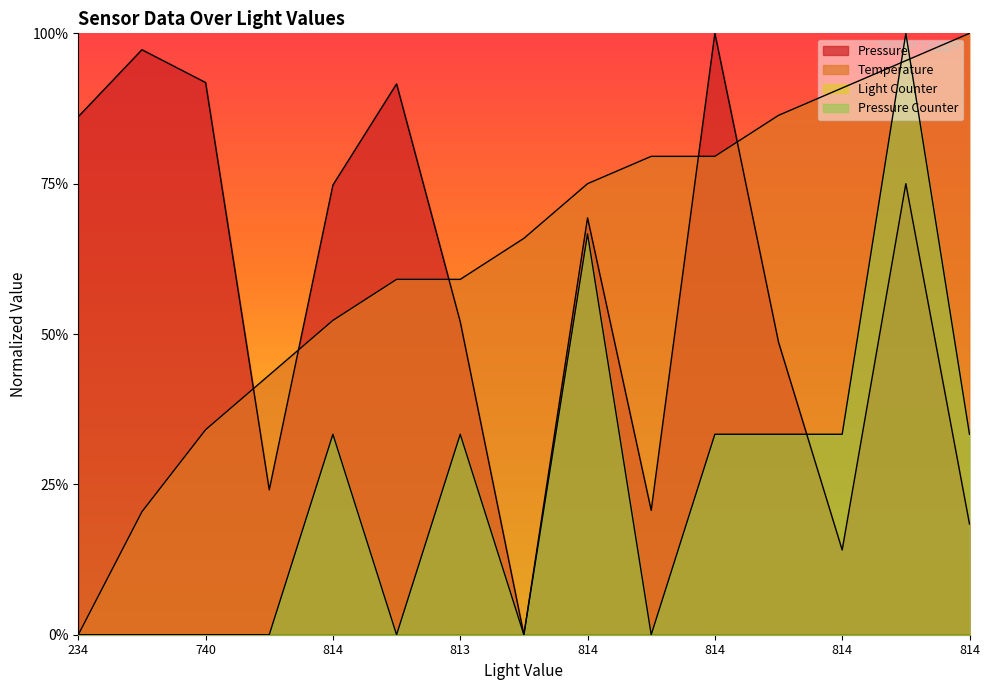

Does the chart display data point markers on the line(s)?

No